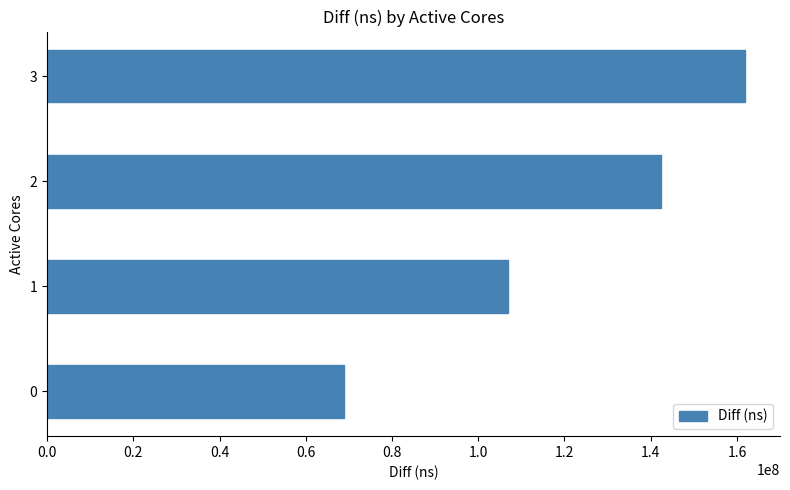

How many values are between 106973279 and 161883945?

3